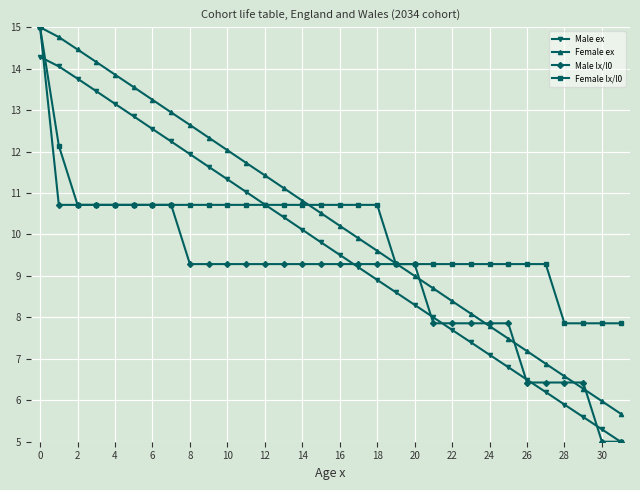

What is the value of the Male ex point at the 2nd from the left?

14.1